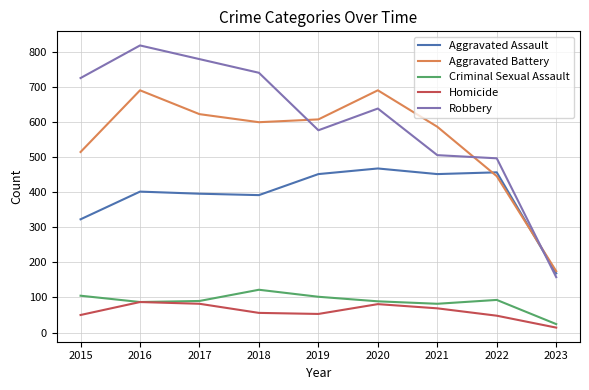

At which category is the sum across all series the highest?

2016